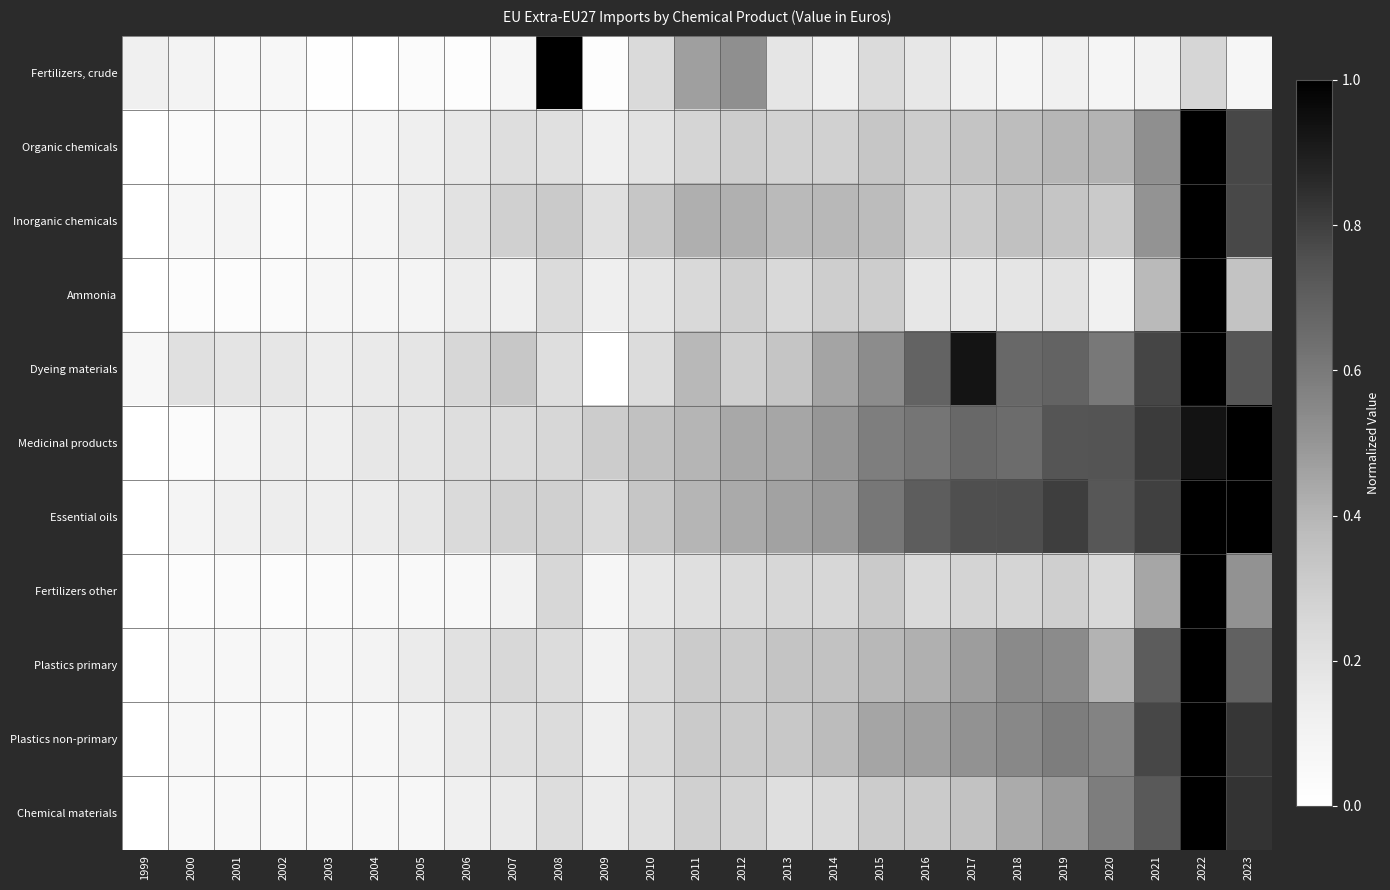

Reading left to right, what are all the values shown in this chart?

Fertilizers, crude: 1999=0.1	2000=0.1	2001=0.1	2002=0.1	2003=0.0	2004=0.0	2005=0.0	2006=0.0	2007=0.1	2008=1.0	2009=0.0	2010=0.2	2011=0.5	2012=0.5	2013=0.2	2014=0.1	2015=0.2	2016=0.2	2017=0.1	2018=0.1	2019=0.1	2020=0.1	2021=0.1	2022=0.3	2023=0.1
Organic chemicals: 1999=0.0	2000=0.0	2001=0.1	2002=0.1	2003=0.1	2004=0.1	2005=0.1	2006=0.2	2007=0.2	2008=0.2	2009=0.1	2010=0.2	2011=0.3	2012=0.3	2013=0.3	2014=0.3	2015=0.3	2016=0.3	2017=0.3	2018=0.4	2019=0.4	2020=0.4	2021=0.5	2022=1.0	2023=0.8
Inorganic chemicals: 1999=0.0	2000=0.1	2001=0.1	2002=0.0	2003=0.1	2004=0.1	2005=0.1	2006=0.2	2007=0.3	2008=0.3	2009=0.2	2010=0.3	2011=0.4	2012=0.4	2013=0.4	2014=0.4	2015=0.4	2016=0.3	2017=0.3	2018=0.4	2019=0.3	2020=0.3	2021=0.5	2022=1.0	2023=0.8
Ammonia: 1999=0.0	2000=0.0	2001=0.0	2002=0.0	2003=0.1	2004=0.1	2005=0.1	2006=0.1	2007=0.1	2008=0.2	2009=0.1	2010=0.2	2011=0.2	2012=0.3	2013=0.2	2014=0.3	2015=0.3	2016=0.2	2017=0.2	2018=0.2	2019=0.2	2020=0.1	2021=0.4	2022=1.0	2023=0.3
Dyeing materials: 1999=0.1	2000=0.2	2001=0.2	2002=0.2	2003=0.1	2004=0.2	2005=0.2	2006=0.3	2007=0.3	2008=0.2	2009=0.0	2010=0.2	2011=0.4	2012=0.3	2013=0.3	2014=0.5	2015=0.5	2016=0.7	2017=0.9	2018=0.7	2019=0.7	2020=0.6	2021=0.8	2022=1.0	2023=0.7
Medicinal products: 1999=0.0	2000=0.0	2001=0.1	2002=0.1	2003=0.1	2004=0.2	2005=0.2	2006=0.2	2007=0.2	2008=0.3	2009=0.3	2010=0.4	2011=0.4	2012=0.4	2013=0.4	2014=0.5	2015=0.6	2016=0.6	2017=0.7	2018=0.6	2019=0.7	2020=0.7	2021=0.8	2022=0.9	2023=1.0
Essential oils: 1999=0.0	2000=0.1	2001=0.1	2002=0.1	2003=0.1	2004=0.1	2005=0.2	2006=0.2	2007=0.3	2008=0.3	2009=0.2	2010=0.3	2011=0.4	2012=0.4	2013=0.5	2014=0.5	2015=0.6	2016=0.7	2017=0.8	2018=0.8	2019=0.8	2020=0.7	2021=0.8	2022=1.0	2023=1.0
Fertilizers other: 1999=0.0	2000=0.0	2001=0.0	2002=0.0	2003=0.0	2004=0.0	2005=0.0	2006=0.1	2007=0.1	2008=0.3	2009=0.1	2010=0.2	2011=0.2	2012=0.2	2013=0.3	2014=0.3	2015=0.3	2016=0.2	2017=0.3	2018=0.3	2019=0.3	2020=0.2	2021=0.4	2022=1.0	2023=0.5
Plastics primary: 1999=0.0	2000=0.1	2001=0.1	2002=0.1	2003=0.1	2004=0.1	2005=0.2	2006=0.2	2007=0.3	2008=0.2	2009=0.1	2010=0.2	2011=0.3	2012=0.3	2013=0.3	2014=0.4	2015=0.4	2016=0.4	2017=0.5	2018=0.5	2019=0.5	2020=0.4	2021=0.7	2022=1.0	2023=0.7
Plastics non-primary: 1999=0.0	2000=0.1	2001=0.1	2002=0.1	2003=0.1	2004=0.1	2005=0.1	2006=0.2	2007=0.2	2008=0.2	2009=0.1	2010=0.2	2011=0.3	2012=0.3	2013=0.3	2014=0.4	2015=0.5	2016=0.5	2017=0.5	2018=0.5	2019=0.6	2020=0.6	2021=0.8	2022=1.0	2023=0.8
Chemical materials: 1999=0.0	2000=0.0	2001=0.1	2002=0.0	2003=0.0	2004=0.1	2005=0.1	2006=0.1	2007=0.2	2008=0.2	2009=0.1	2010=0.2	2011=0.3	2012=0.3	2013=0.2	2014=0.2	2015=0.3	2016=0.3	2017=0.3	2018=0.4	2019=0.5	2020=0.6	2021=0.7	2022=1.0	2023=0.8